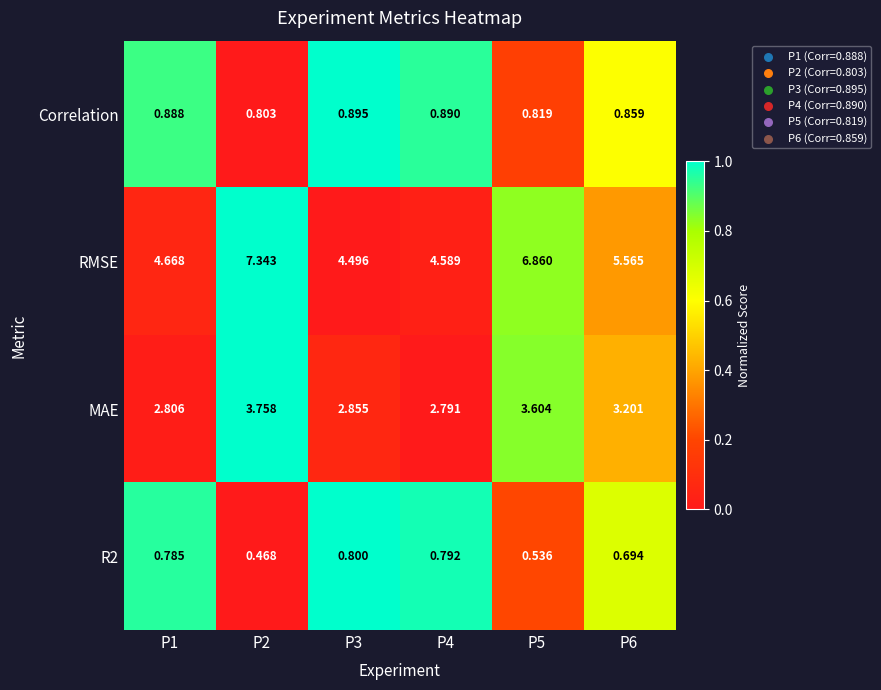

Which series has the largest range (max minus min)?

RMSE